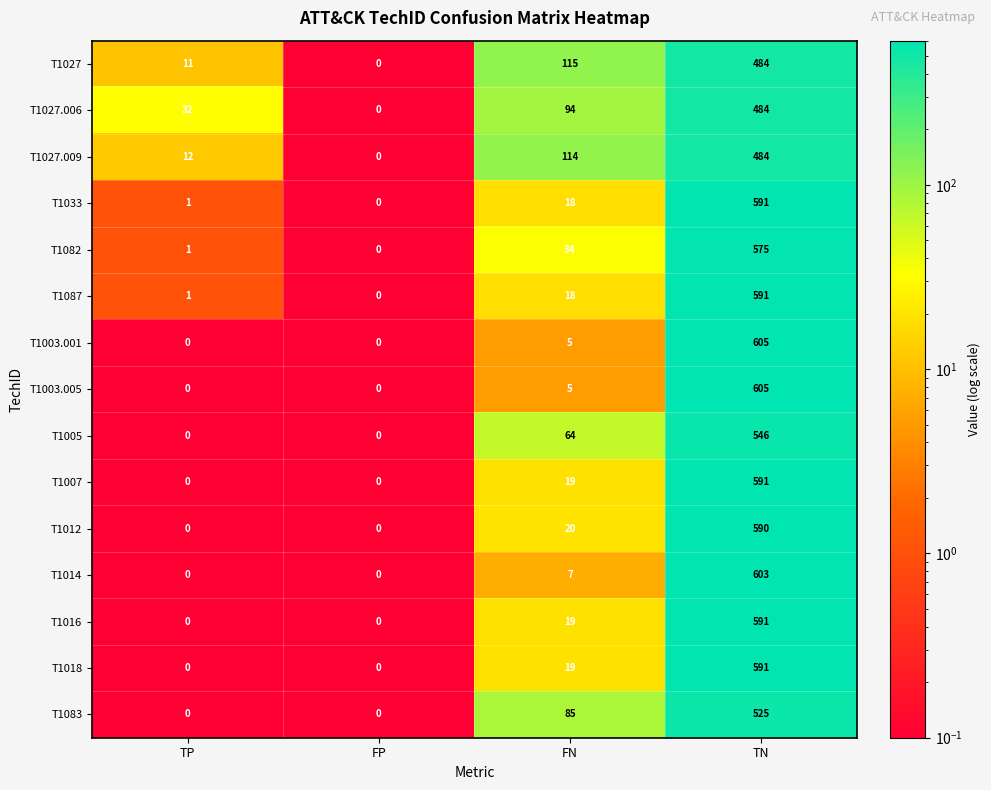

At which label is T1027.006 closest to 242?

FN